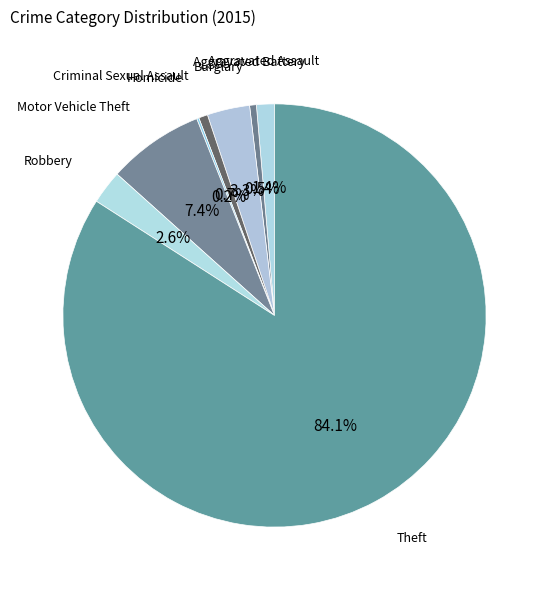

Which category accounts for the majority?

Theft